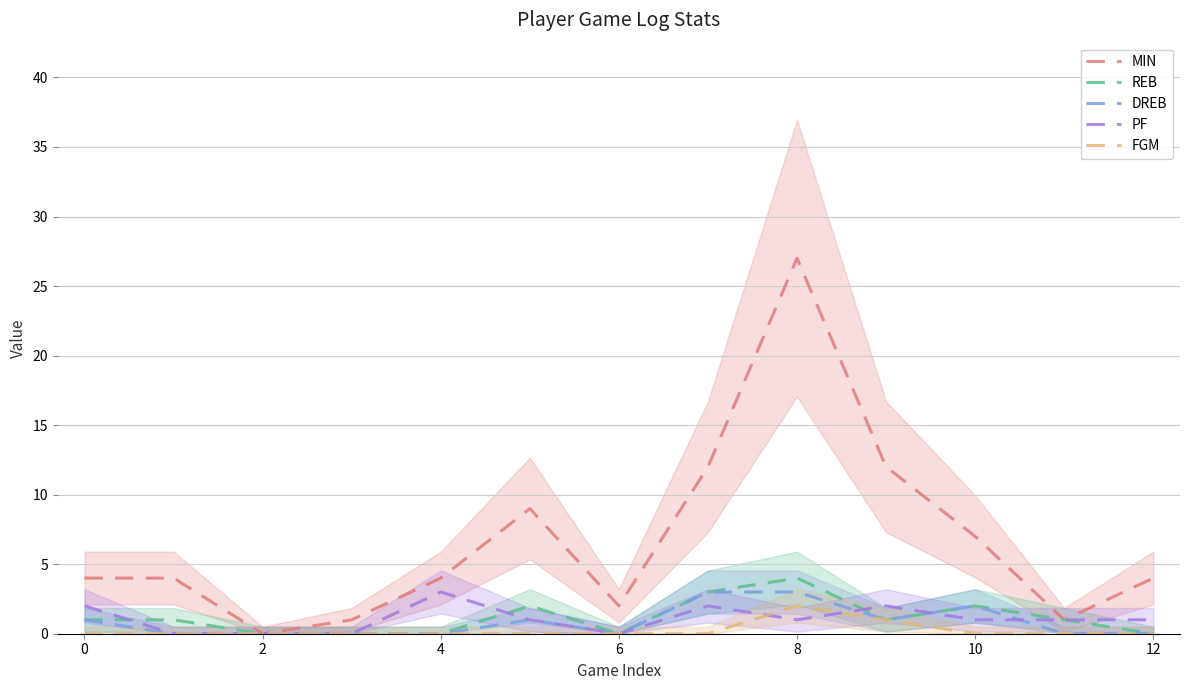

True or false: MIN and FGM cross at least once.

False